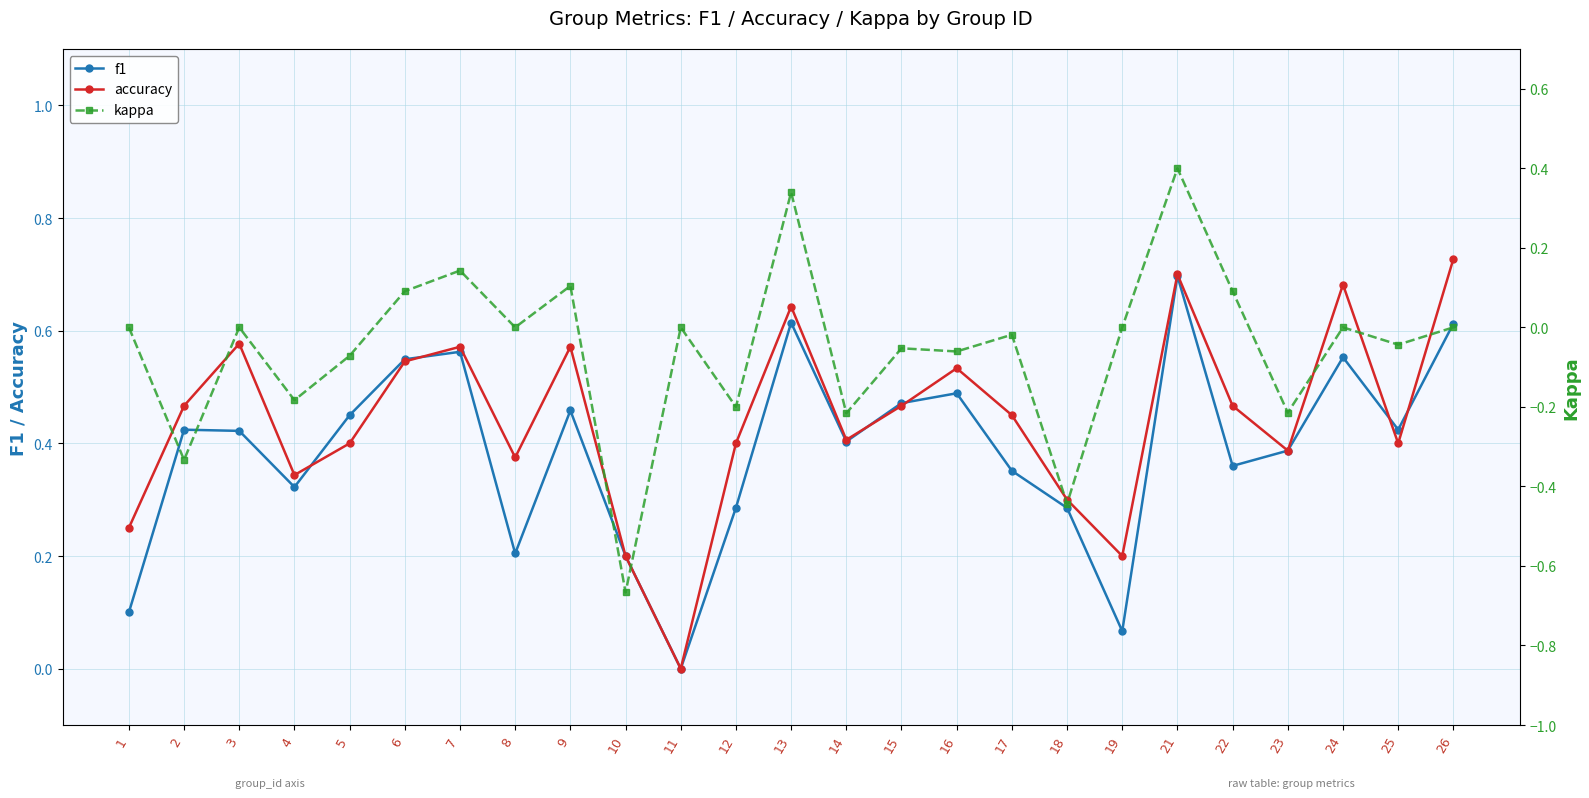

The f1 series shows 0.6 at 23. True or false?

False